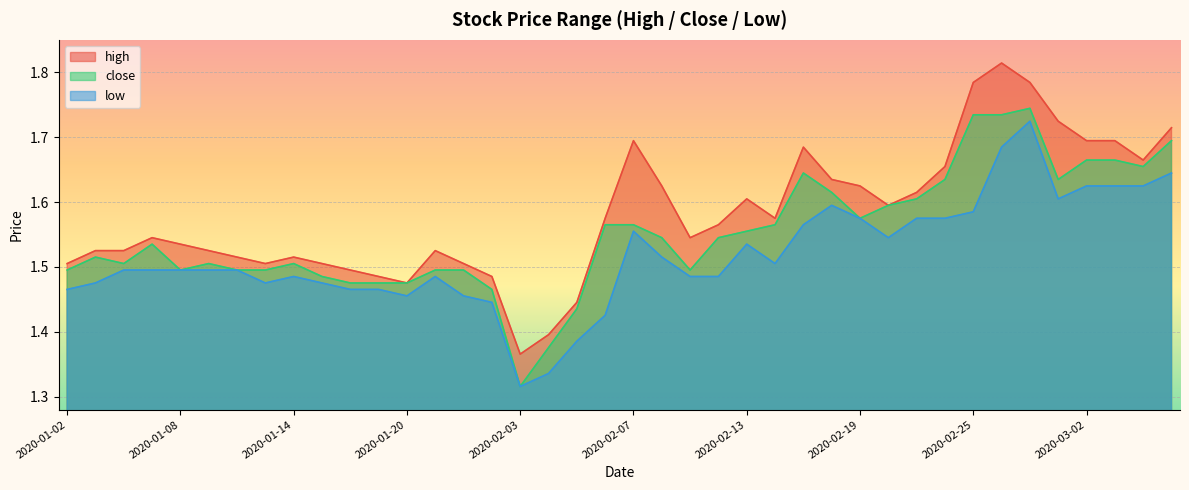

List the series in order of their overall mean, lowest first.

low, close, high